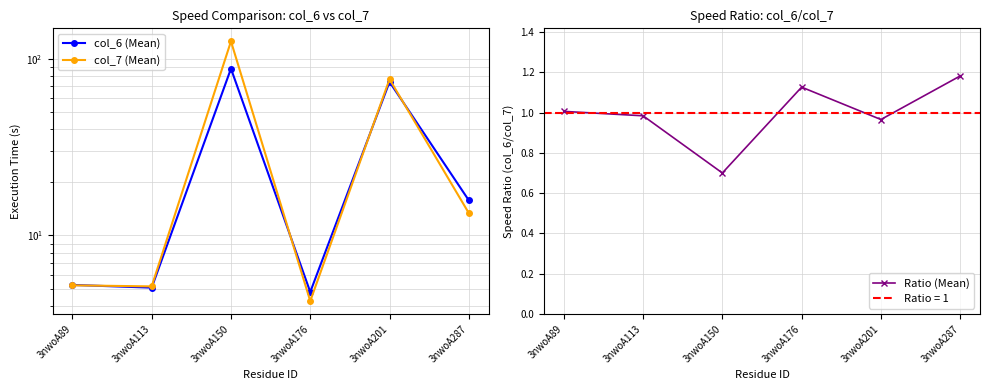

Which series has the widest spread of values?

col_7 (Mean)